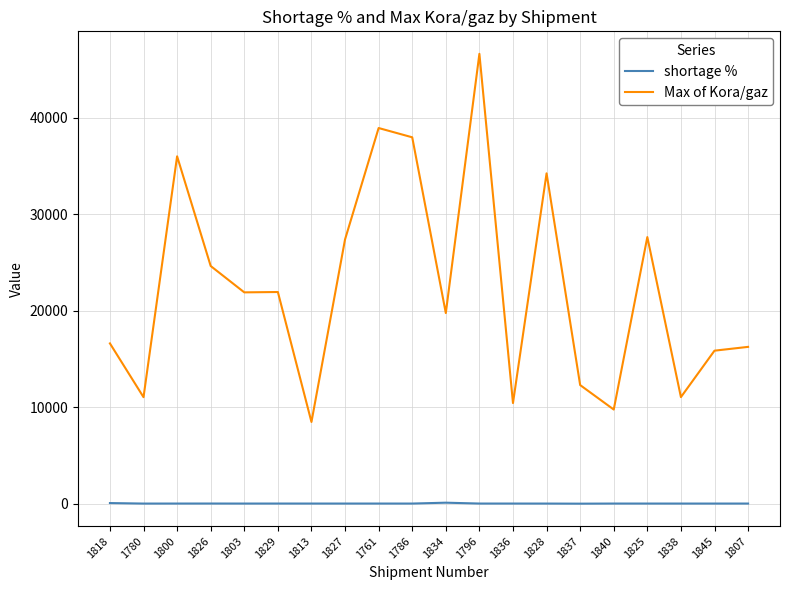

The Max of Kora/gaz series shows 14350.8 at 1780. True or false?

False